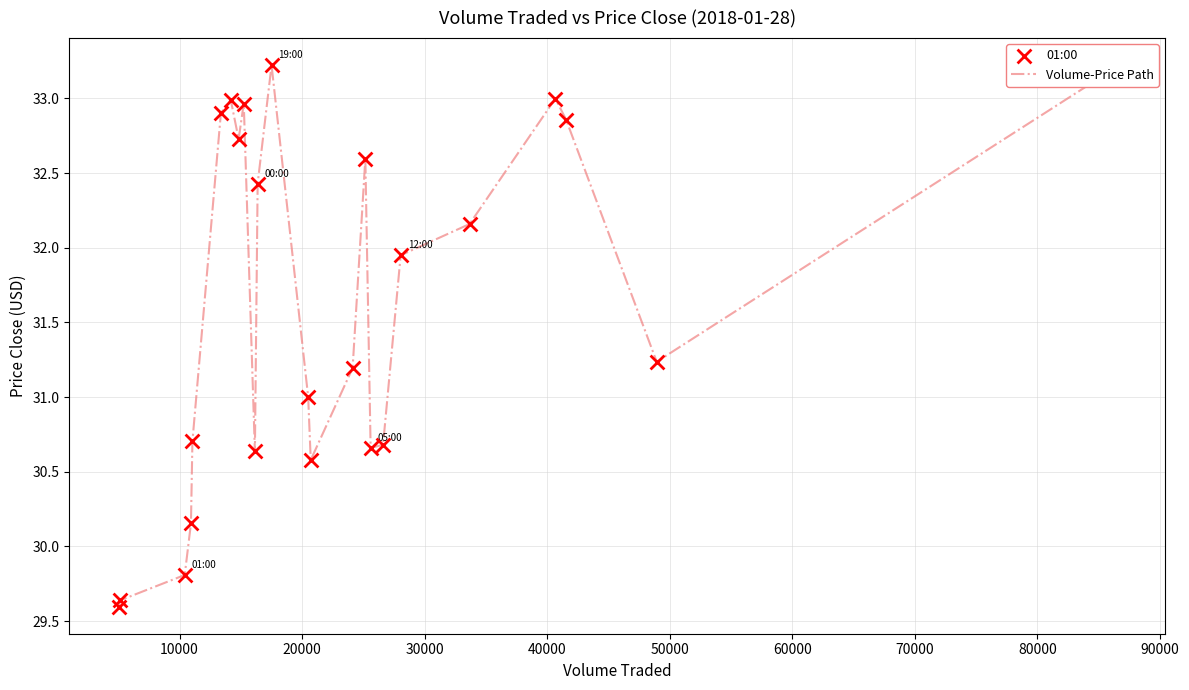

What is the smallest value displayed?

29.6